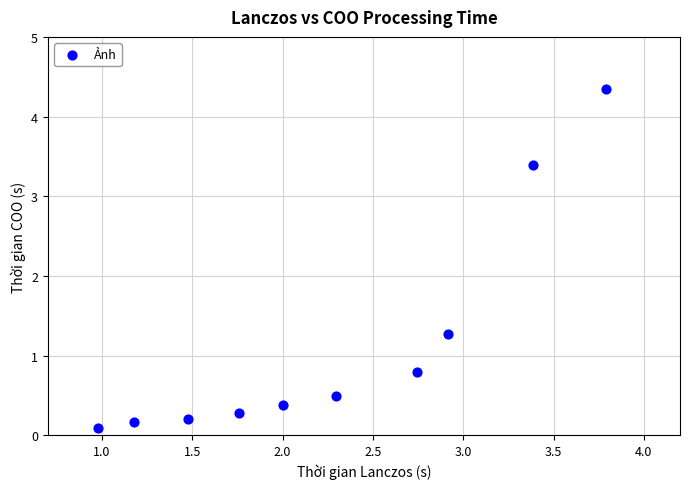

What Y value in the scatter plot is closest to 2?

1.3